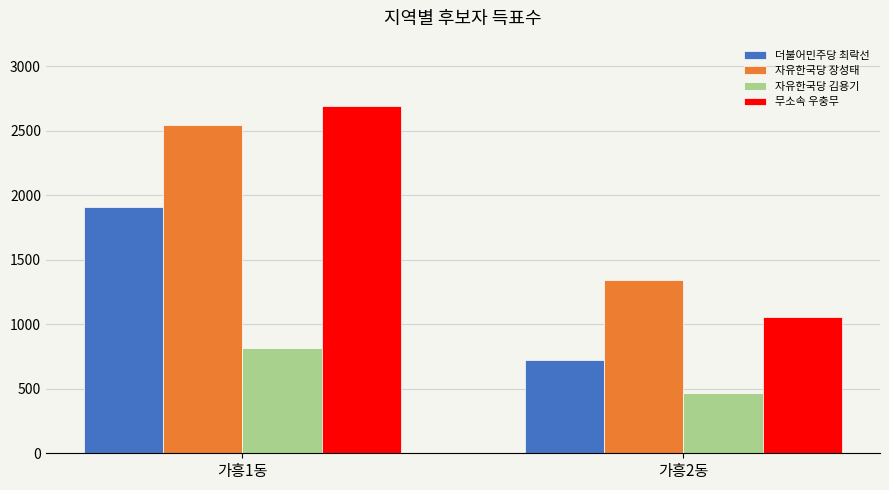

What is the sum of the 자유한국당 장성태 values at 가흥2동 and 가흥1동?

3892